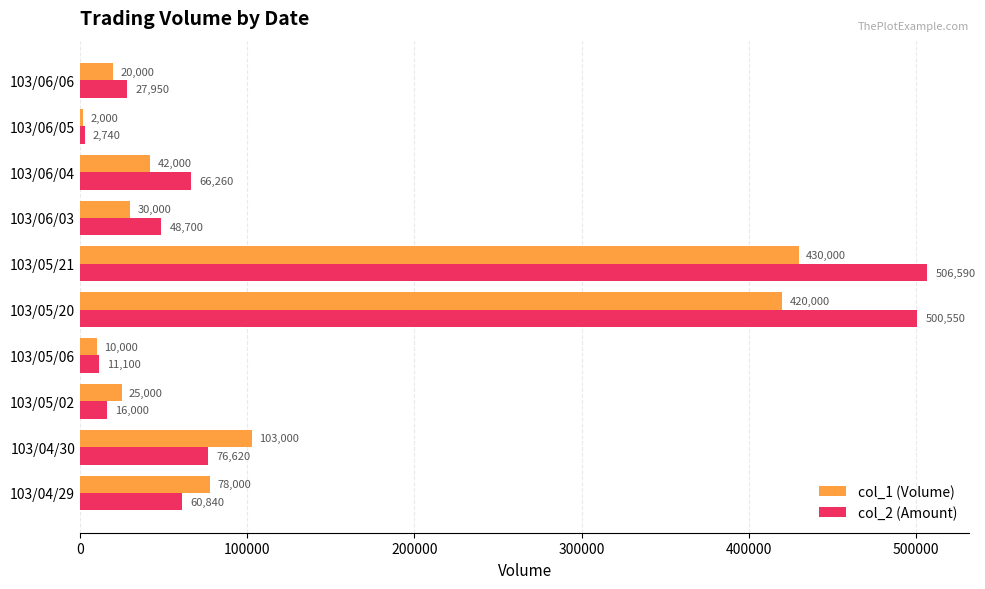

What is the difference between the maximum and minimum values in the col_2 (Amount) series?

503850